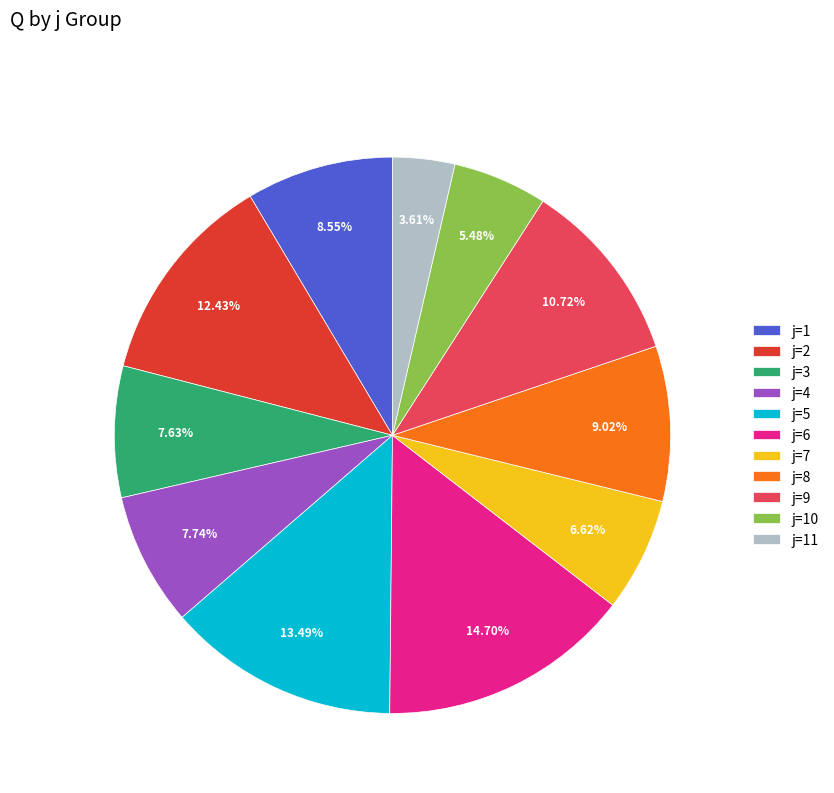

What is the ratio of the value at j=6 to the value at j=1?

1.7